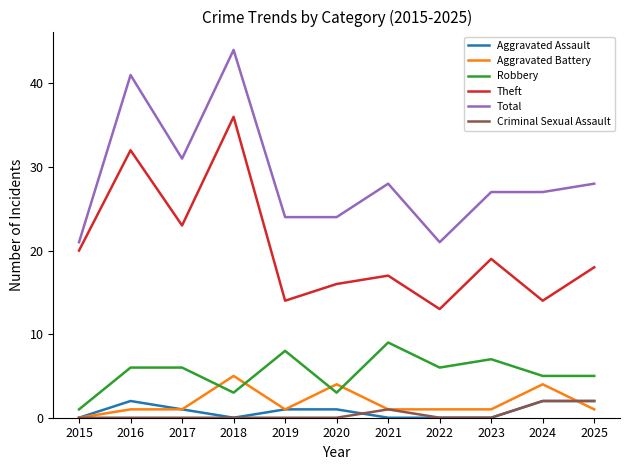

Reading right to left, transcribe all the data shown in this chart.

Aggravated Assault: 2025=2	2024=2	2023=0	2022=0	2021=0	2020=1	2019=1	2018=0	2017=1	2016=2	2015=0
Aggravated Battery: 2025=1	2024=4	2023=1	2022=1	2021=1	2020=4	2019=1	2018=5	2017=1	2016=1	2015=0
Robbery: 2025=5	2024=5	2023=7	2022=6	2021=9	2020=3	2019=8	2018=3	2017=6	2016=6	2015=1
Theft: 2025=18	2024=14	2023=19	2022=13	2021=17	2020=16	2019=14	2018=36	2017=23	2016=32	2015=20
Total: 2025=28	2024=27	2023=27	2022=21	2021=28	2020=24	2019=24	2018=44	2017=31	2016=41	2015=21
Criminal Sexual Assault: 2025=2	2024=2	2023=0	2022=0	2021=1	2020=0	2019=0	2018=0	2017=0	2016=0	2015=0